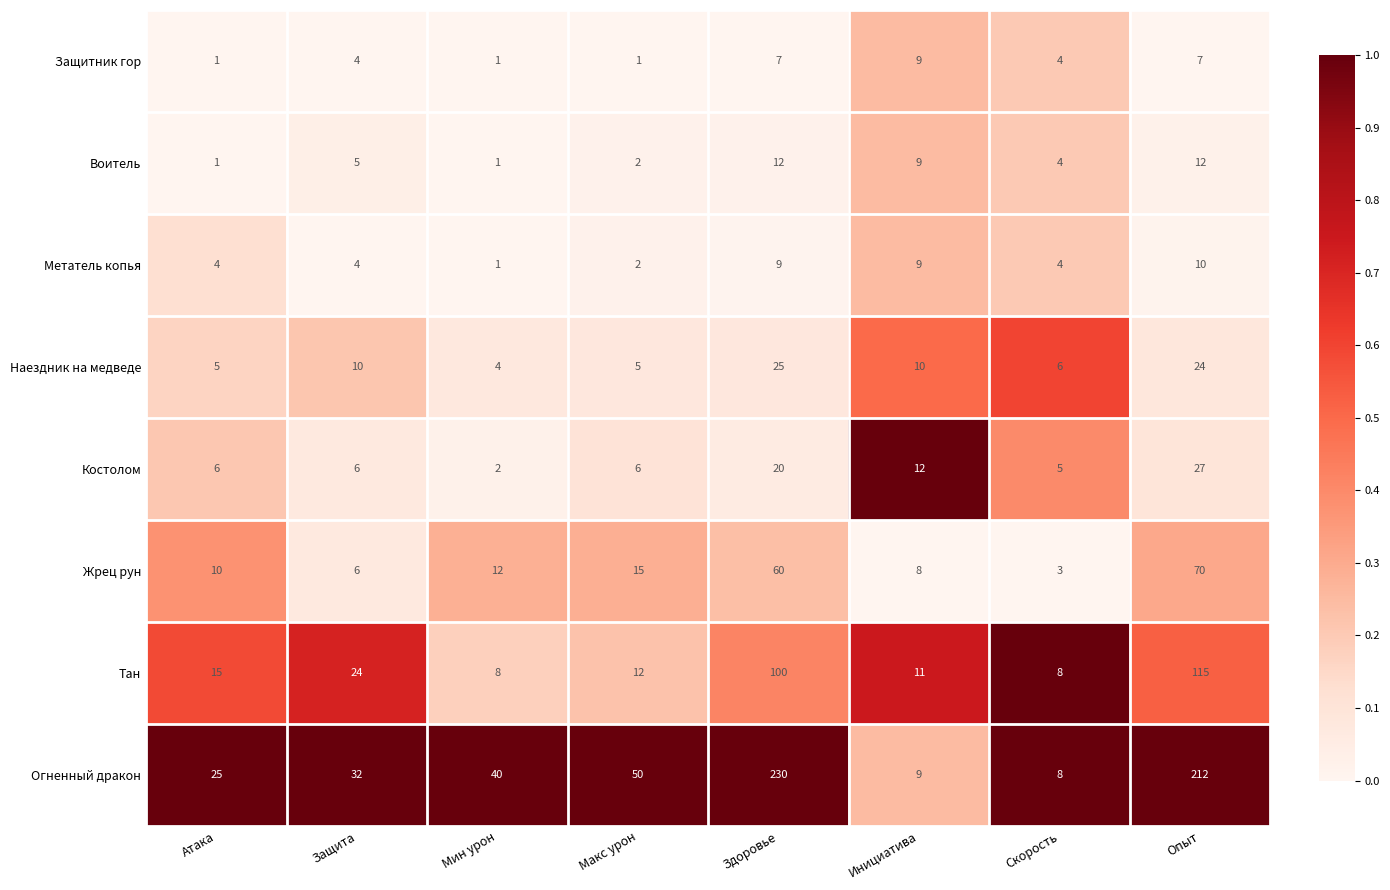

List the series in order of their peak value, highest first.

Огненный дракон, Тан, Жрец рун, Костолом, Наездник на медведе, Воитель, Метатель копья, Защитник гор